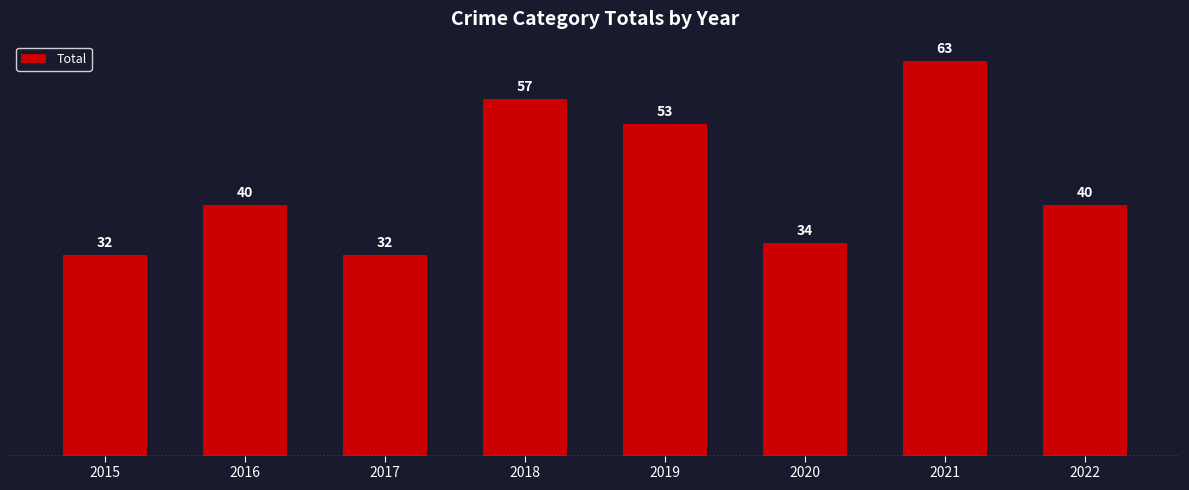

What is the sum of all values?

351